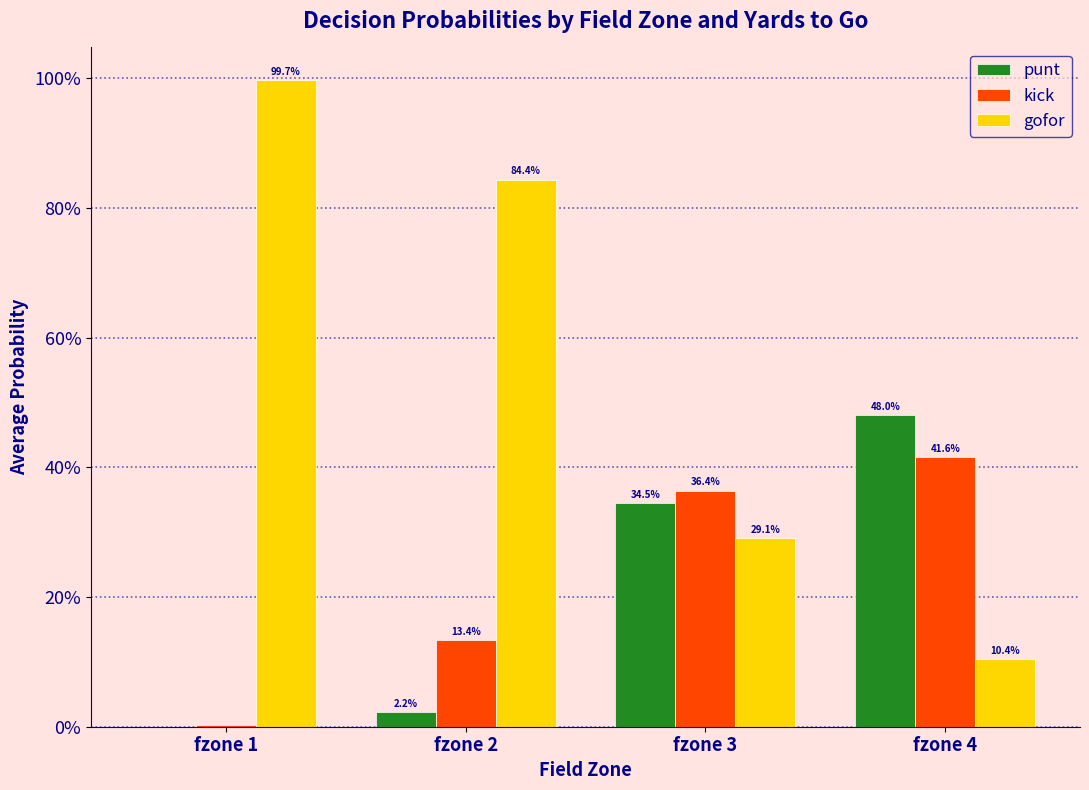

Rank the series at fzone 3 from highest to lowest value.

kick, punt, gofor